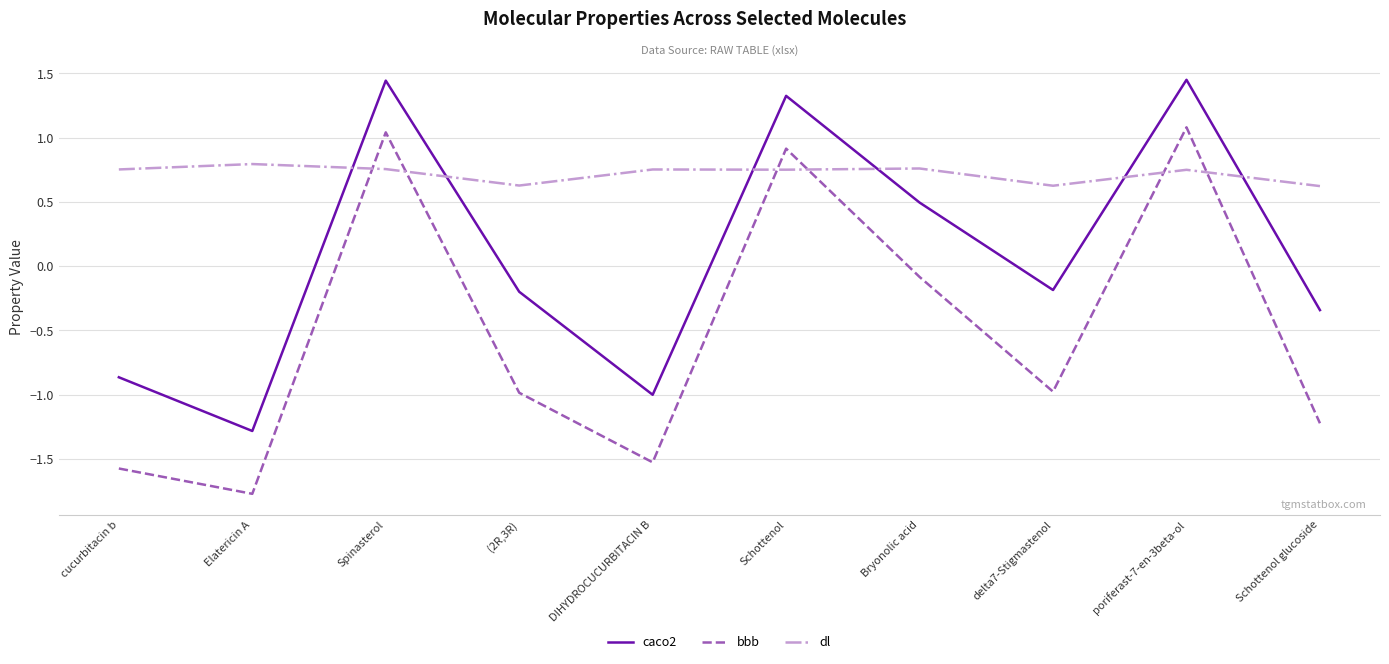

What position from the left is DIHYDROCUCURBITACIN B?

5